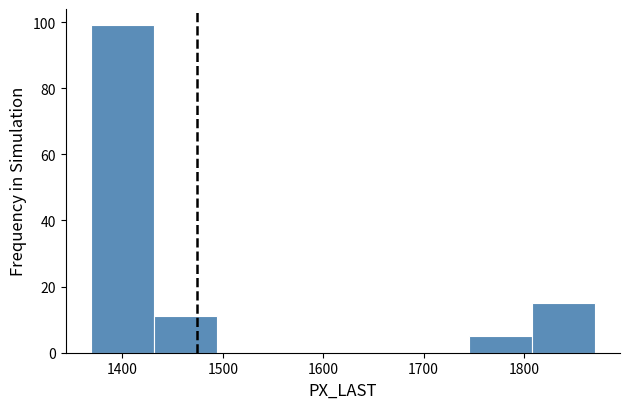

How tall is the bar that spans 1750 to 1810 on the x-axis? Neither the bar edges nor the heights are printed on the chart, so give them approximately, as read against the axes.

6